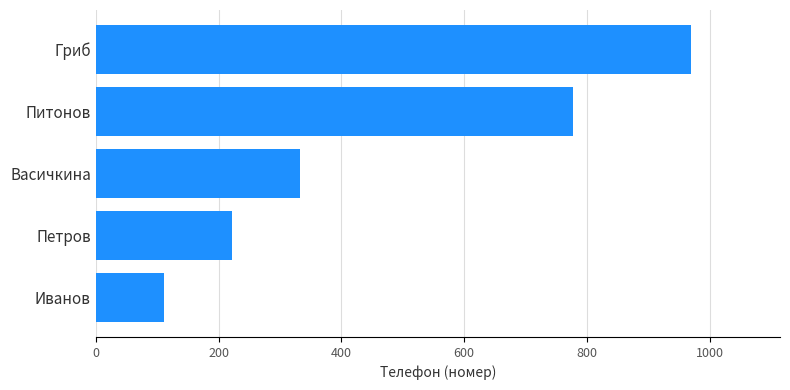

Count the values in the range 222 to 777.

3